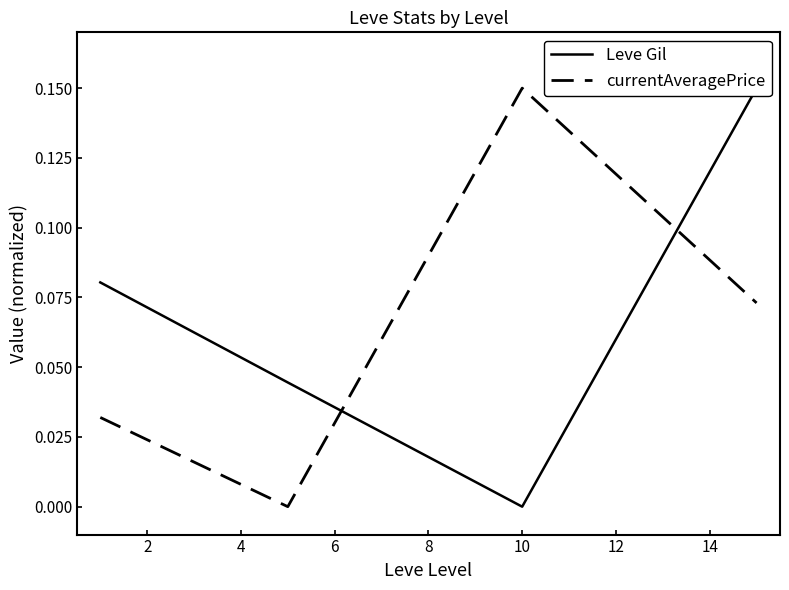

In currentAveragePrice, how many points are higher than both neighbors (excluding endpoints)?

1